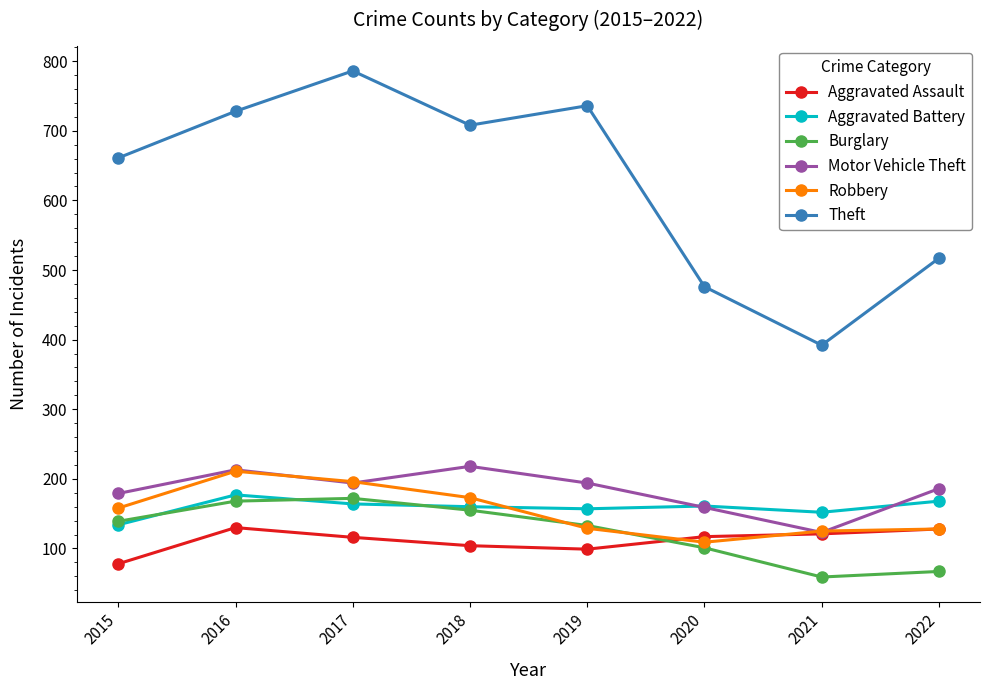

What value does the Burglary series have at 2018, to the nearest 5?

155